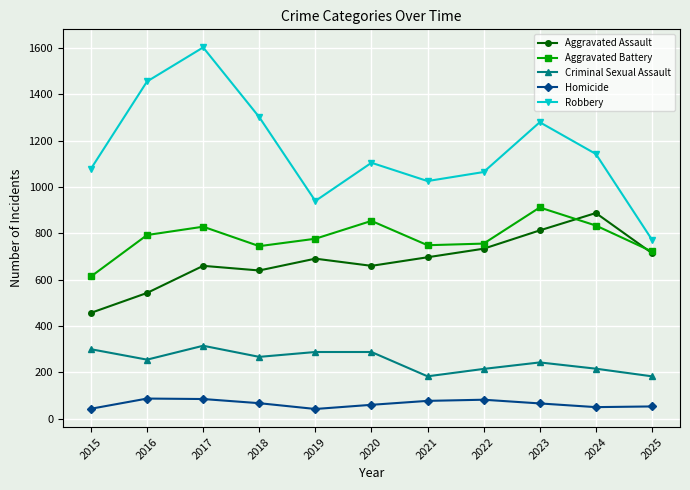

What is the minimum value shown in the chart?

42